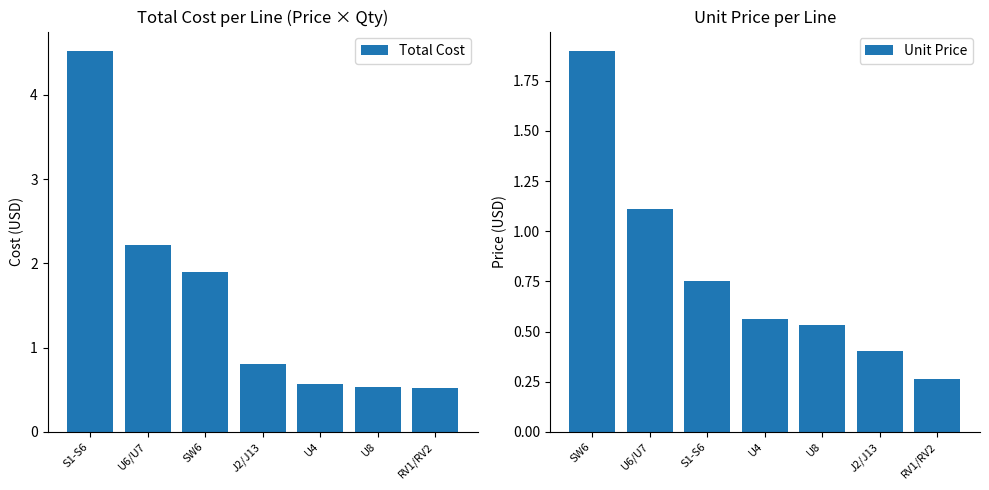

The Total Cost series shows 0.5 at RV1/RV2. True or false?

True